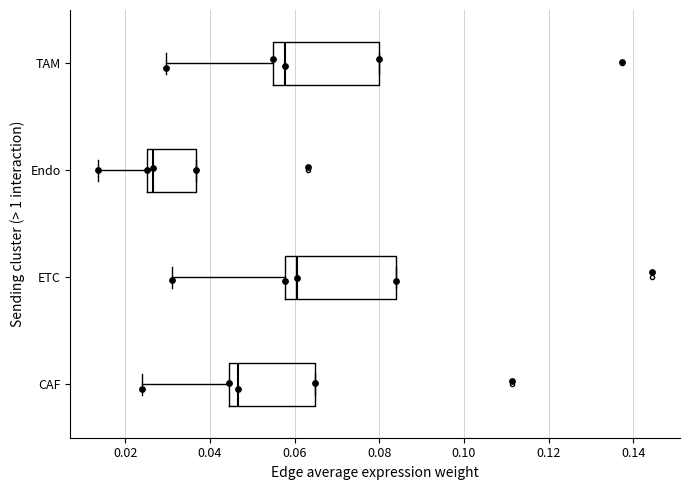

Reading bottom to top, transcribe this box plot: for each box, give where its median line is, the range the box spans, and where its two whiskers end, as read against the x-axis. The values are not printed on the chart, so give them approximately, as read against the axis.

CAF: median 0.046, box 0.044 to 0.064, whiskers 0.024 to 0.064
ETC: median 0.060, box 0.058 to 0.084, whiskers 0.032 to 0.084
Endo: median 0.026 (just right of the box's left edge), box 0.026 to 0.036, whiskers 0.014 to 0.036
TAM: median 0.058, box 0.054 to 0.080, whiskers 0.030 to 0.080